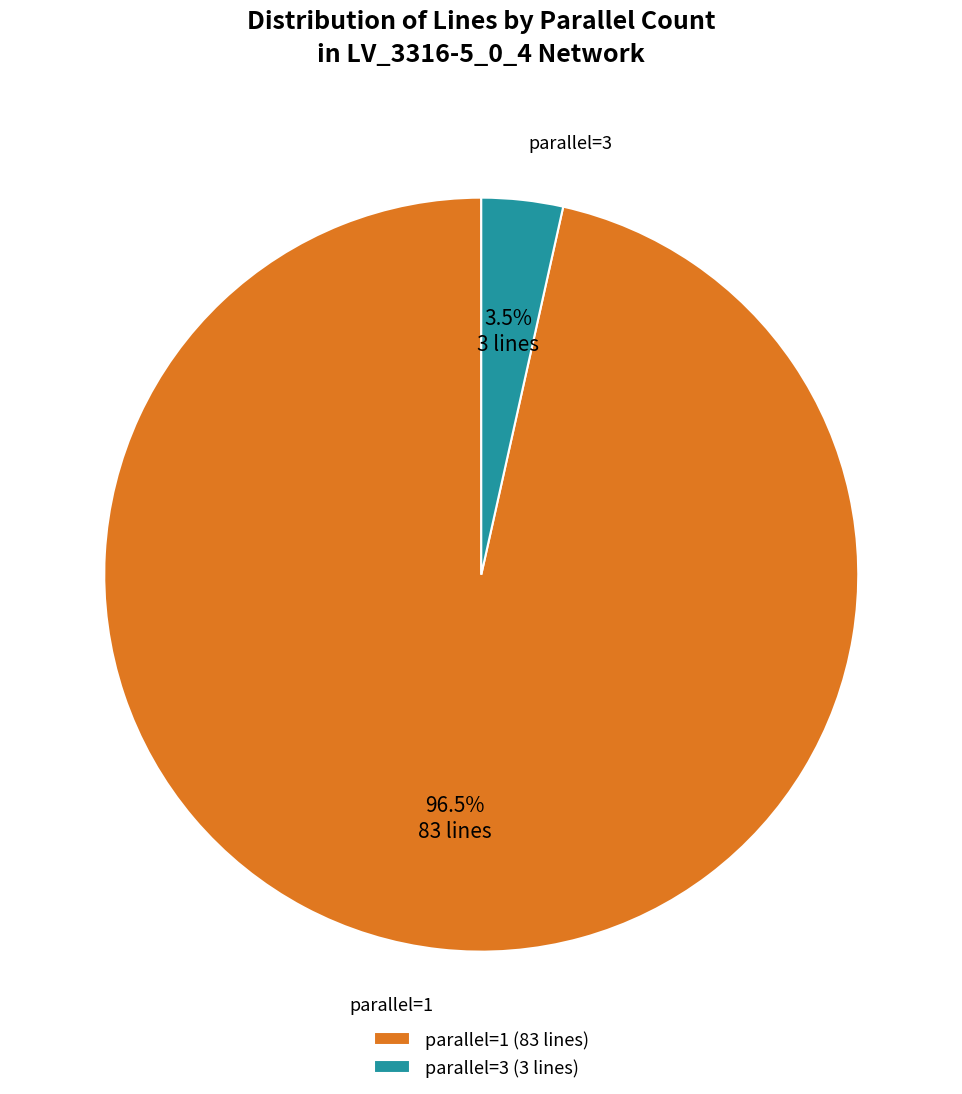

Is the sum of parallel=3 and parallel=1 greater than half?

Yes